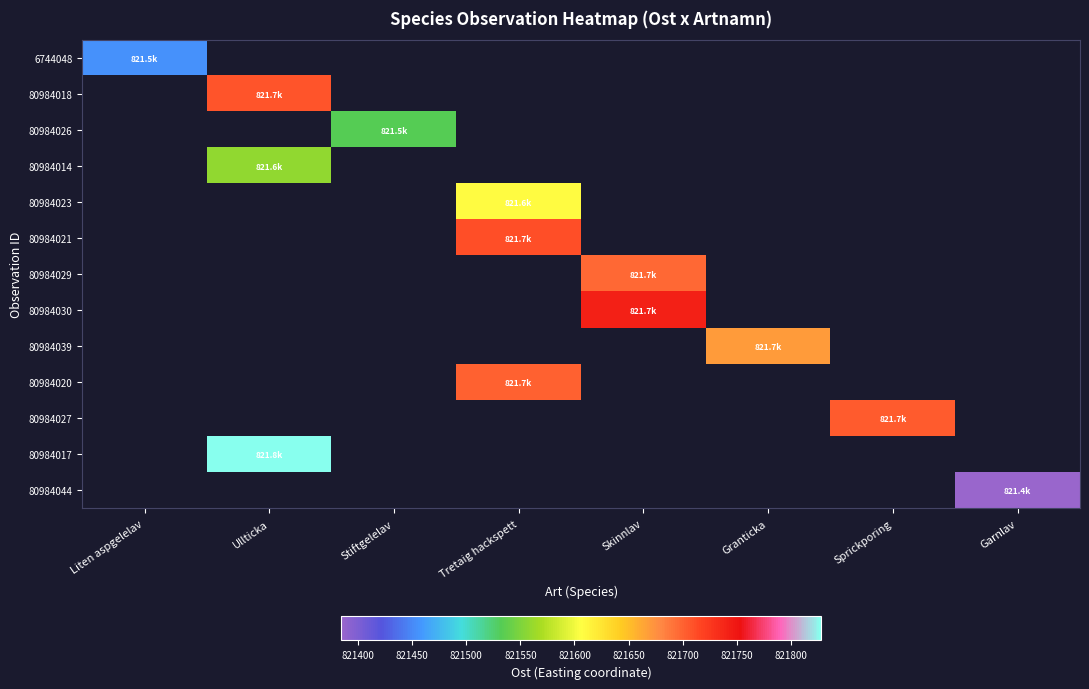

Which series has the largest range (max minus min)?

6744048